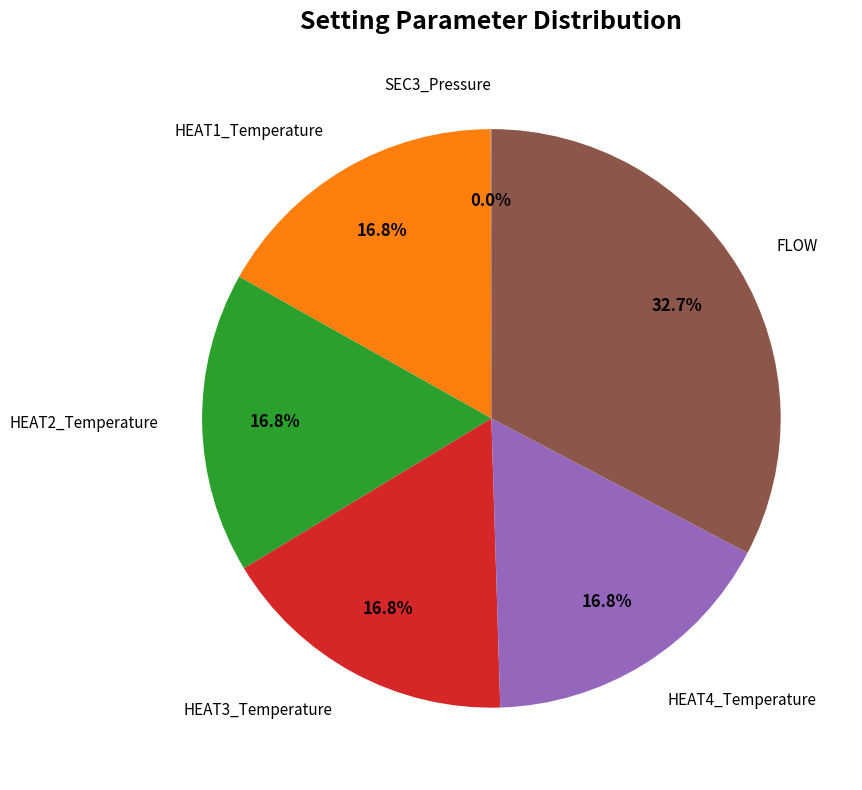

Does any single category account for the majority?

No